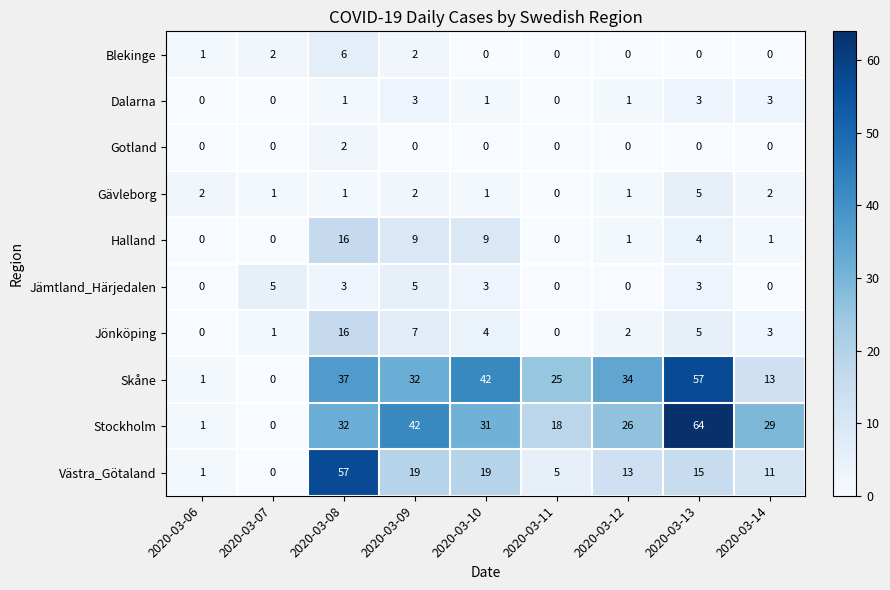

Read the Västra_Götaland value at 2020-03-10, to the nearest 10.

20